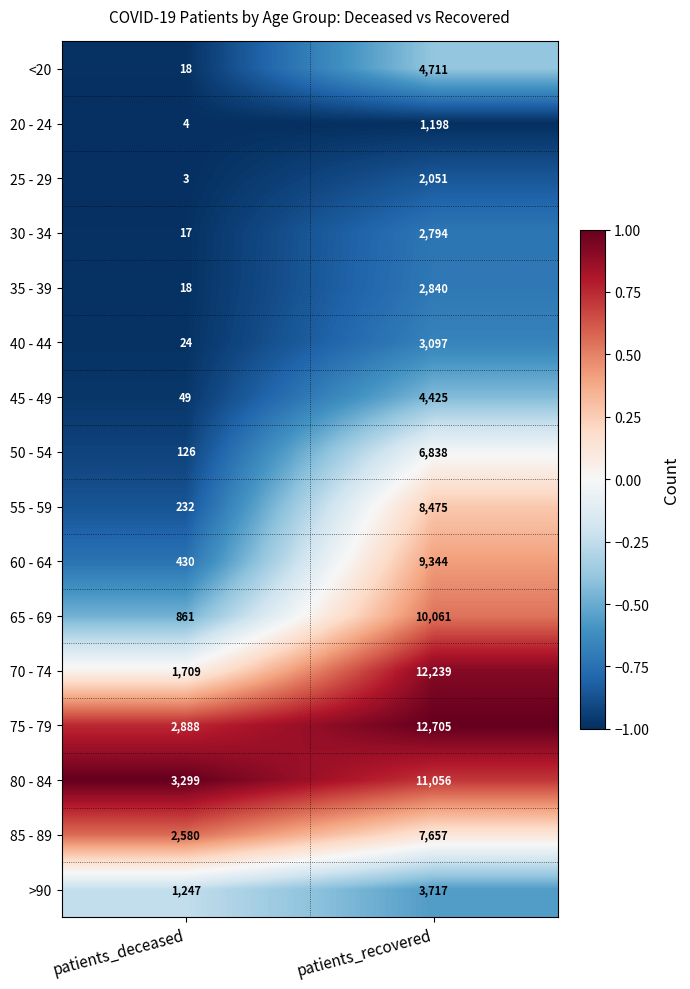

What is the average value of the 80 - 84 series?

7178